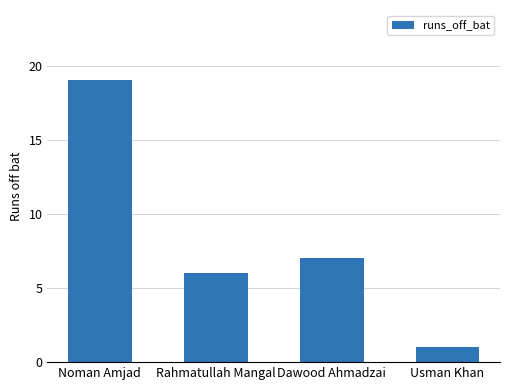

What is the ratio of the value at Usman Khan to the value at Dawood Ahmadzai?

0.1